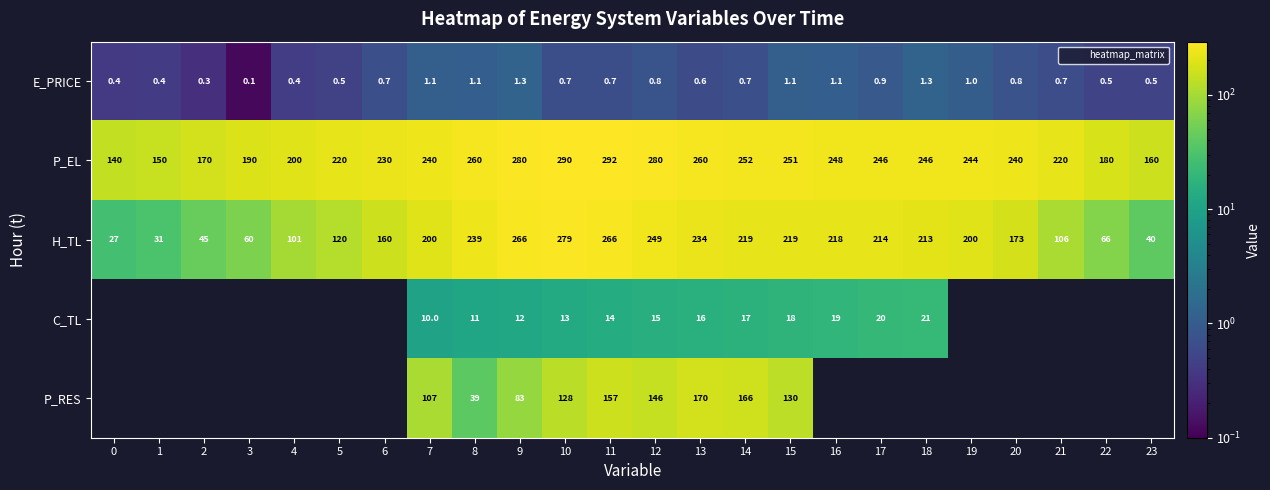

At which category is the sum across all series the highest?

11